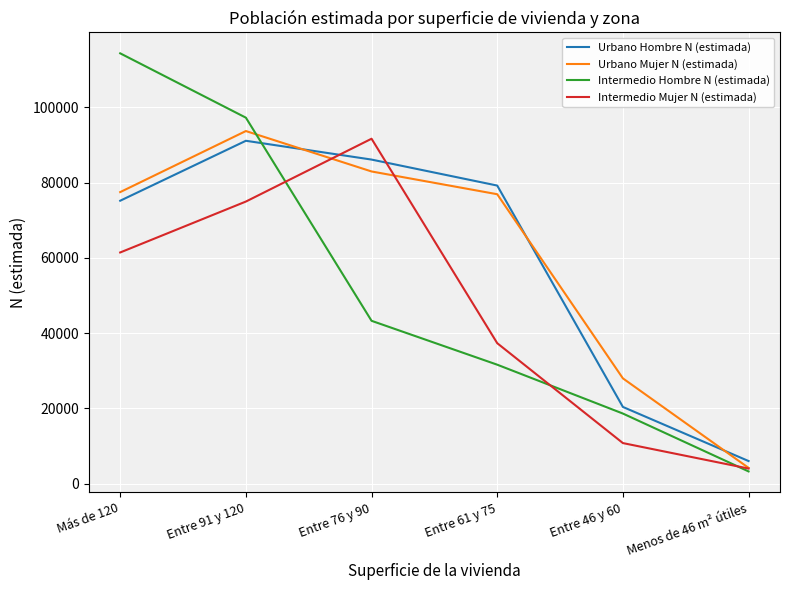

Reading left to right, transcribe all the data shown in this chart.

Urbano Hombre N (estimada): Más de 120=75159	Entre 91 y 120=91090	Entre 76 y 90=86094	Entre 61 y 75=79188	Entre 46 y 60=20359	Menos de 46 m² útiles=5980
Urbano Mujer N (estimada): Más de 120=77451	Entre 91 y 120=93676	Entre 76 y 90=82935	Entre 61 y 75=76885	Entre 46 y 60=27951	Menos de 46 m² útiles=4167
Intermedio Hombre N (estimada): Más de 120=114327	Entre 91 y 120=97230	Entre 76 y 90=43248	Entre 61 y 75=31586	Entre 46 y 60=18601	Menos de 46 m² útiles=3224
Intermedio Mujer N (estimada): Más de 120=61408	Entre 91 y 120=74938	Entre 76 y 90=91634	Entre 61 y 75=37300	Entre 46 y 60=10754	Menos de 46 m² útiles=3983